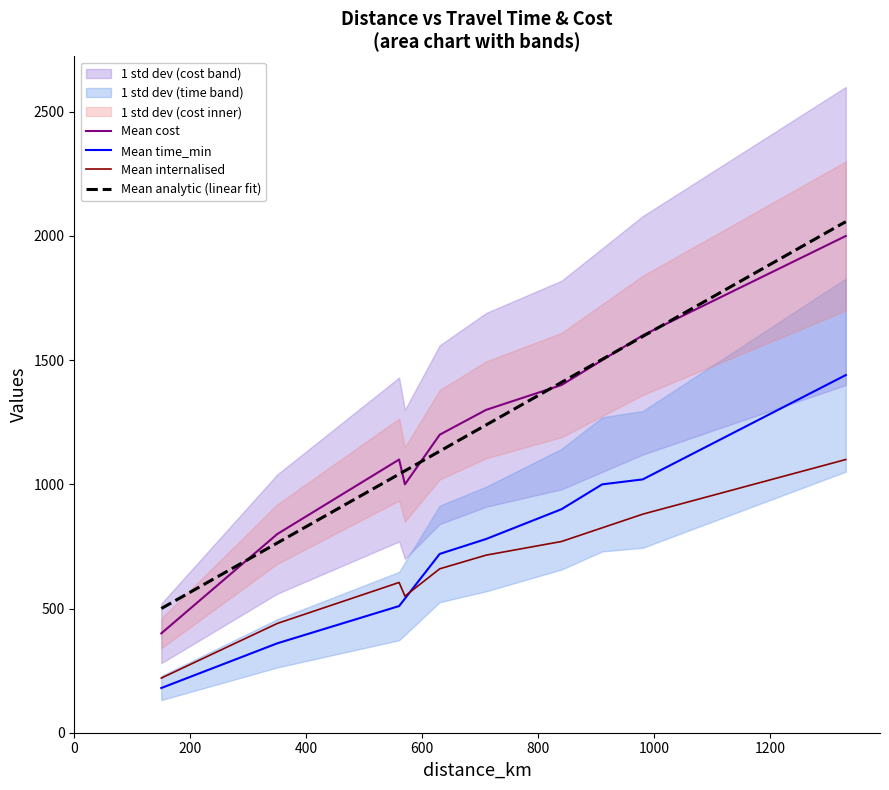

True or false: Mean analytic (linear fit) and Mean time_min intersect in this chart.

False